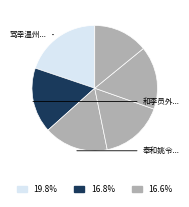

How many segments does this pie chart have?

6